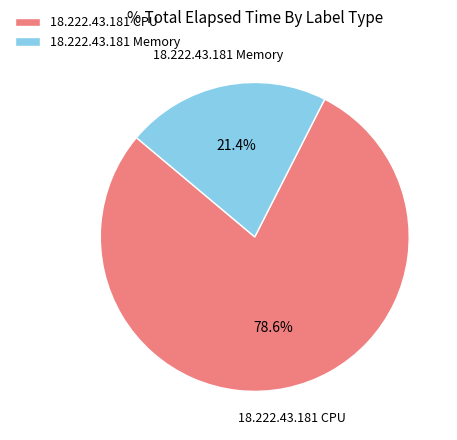

Count the number of slices in the pie.

2